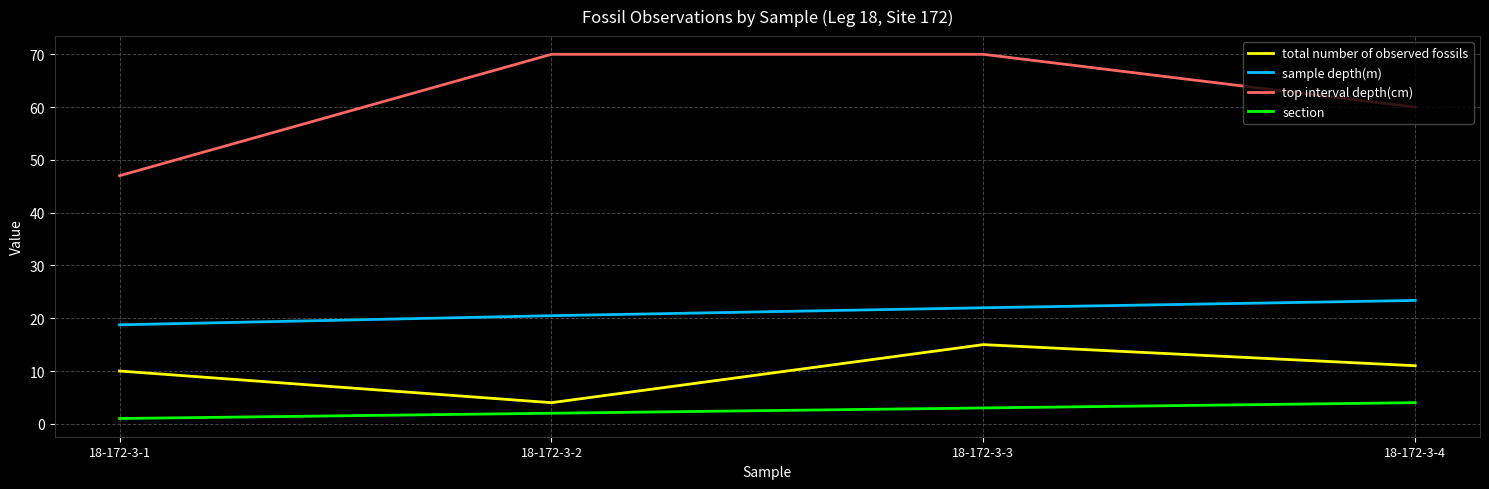

Is it true that sample depth(m) equals 23.4 at 18-172-3-4?

True